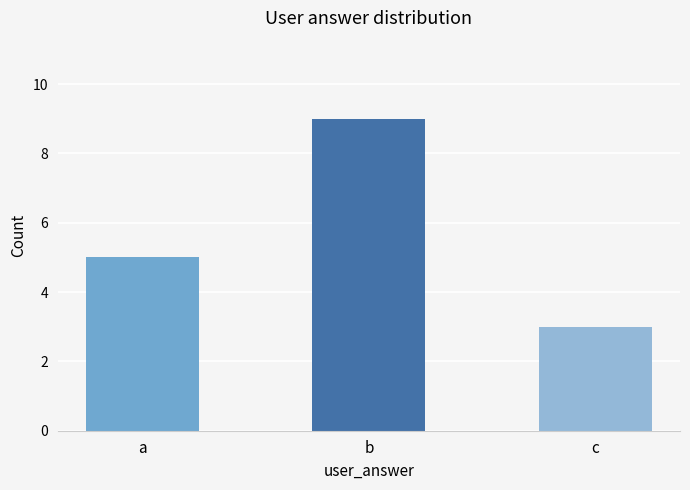

Reading left to right, extract all data points from this chart.

a=5	b=9	c=3